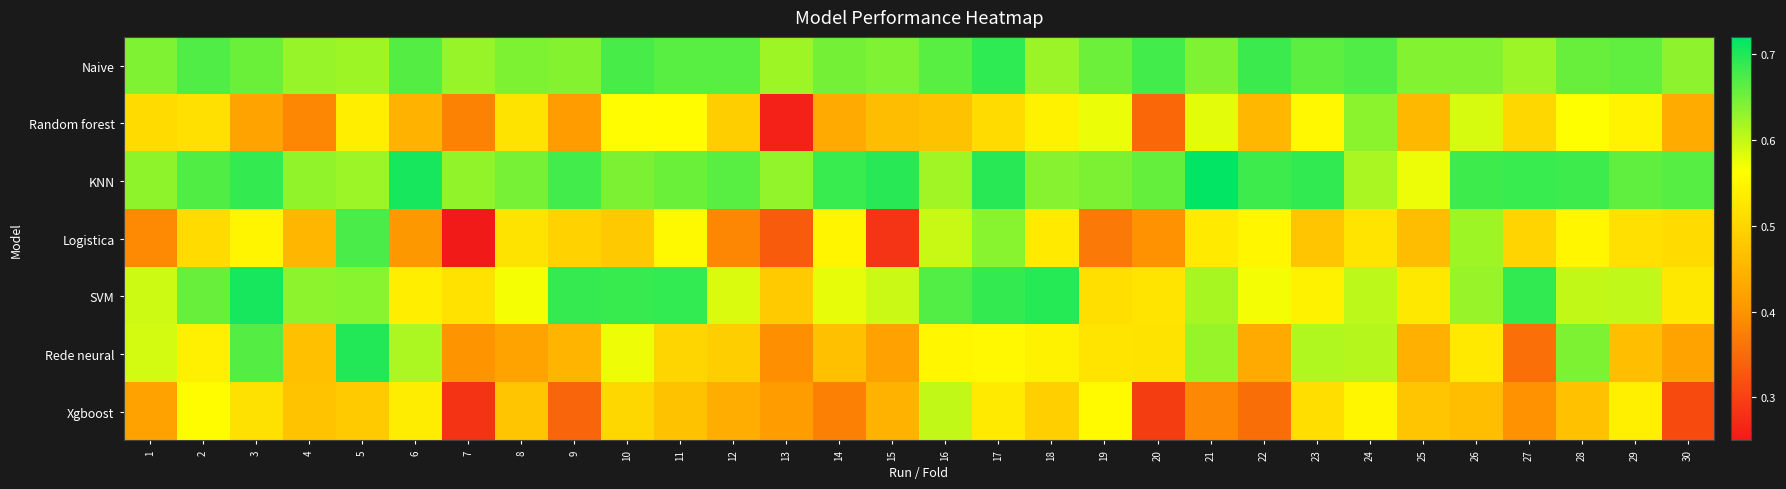

Which series has the largest range (max minus min)?

Logistica